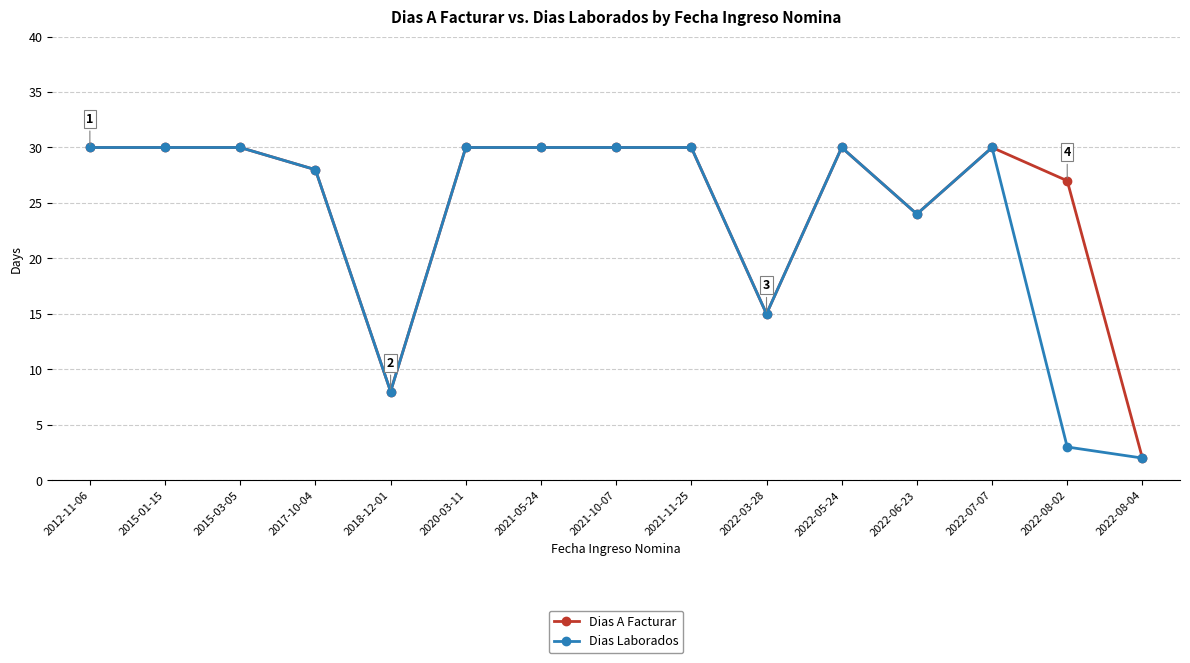

Which series has the largest total across all categories?

Dias A Facturar